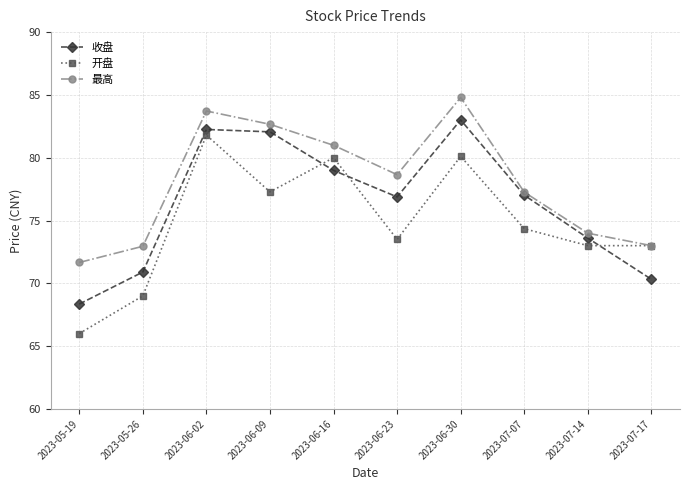

List the series in order of their peak value, highest first.

最高, 收盘, 开盘